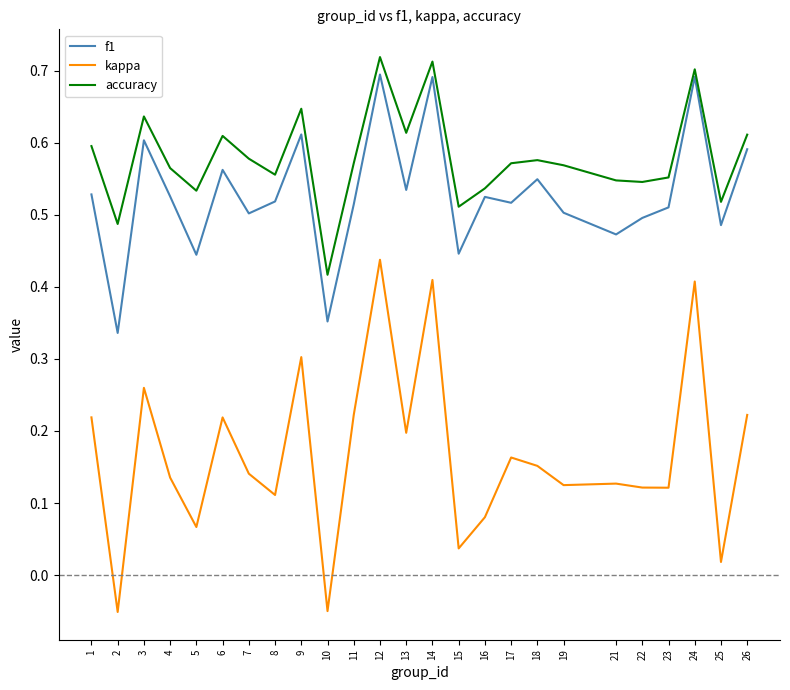

True or false: accuracy has more than 2 points higher than both neighbors.

True